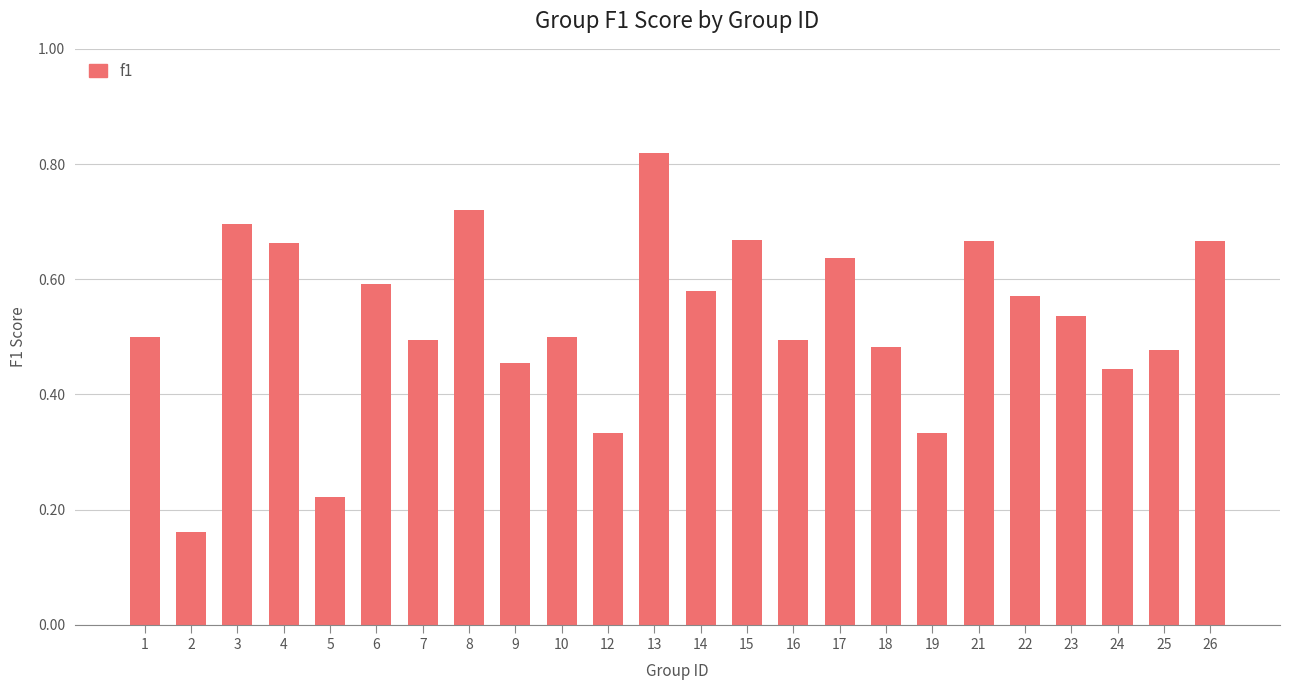

How many values are between 0 and 1?

24